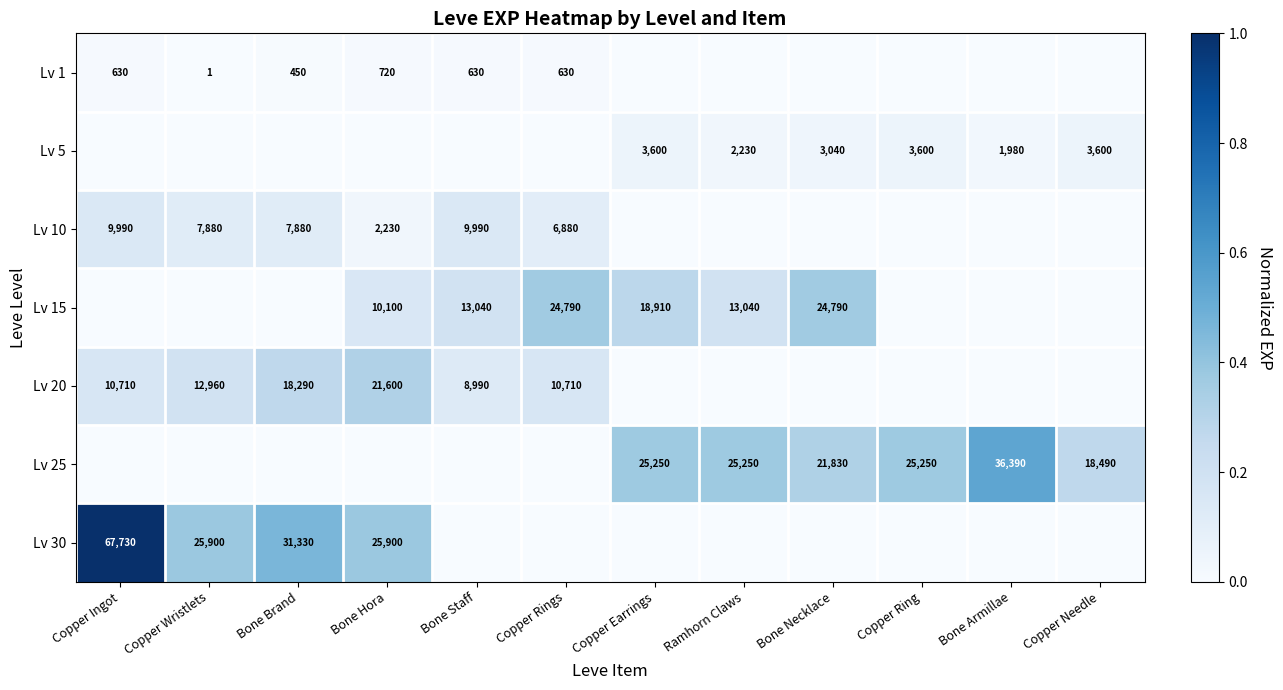

Is it true that Lv 15 equals 10100 at Bone Hora?

True